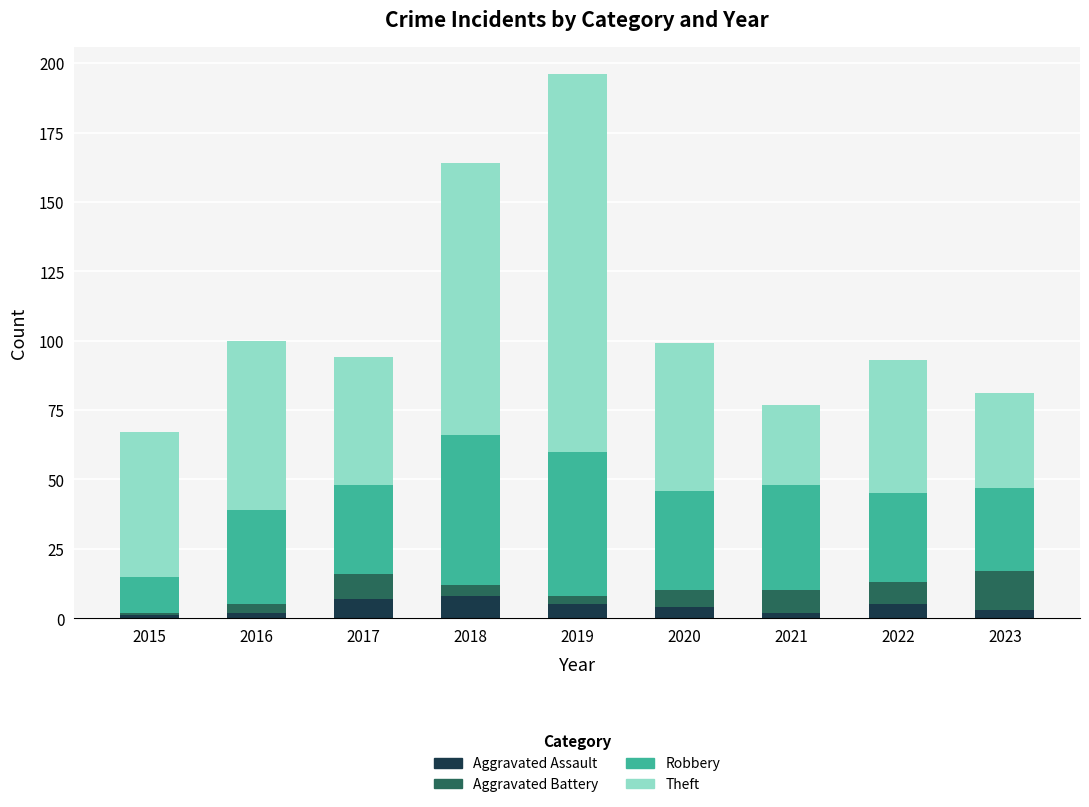

Read the Aggravated Assault value at 2015.

1